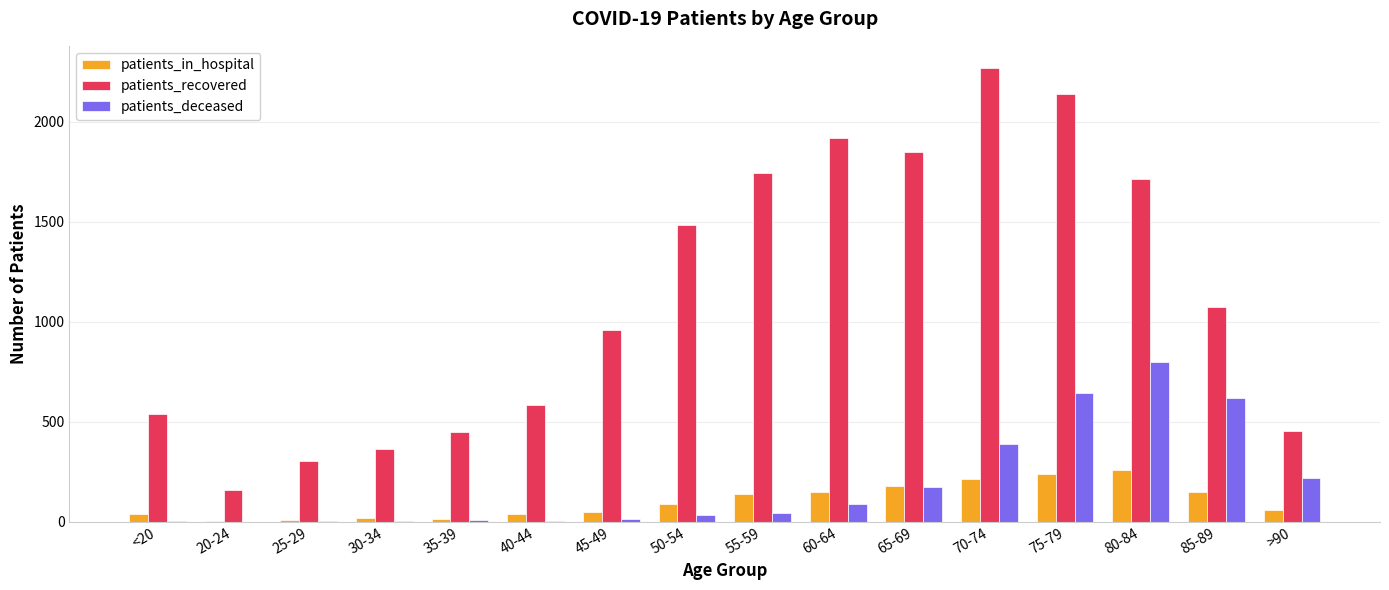

Which series has the largest range (max minus min)?

patients_recovered